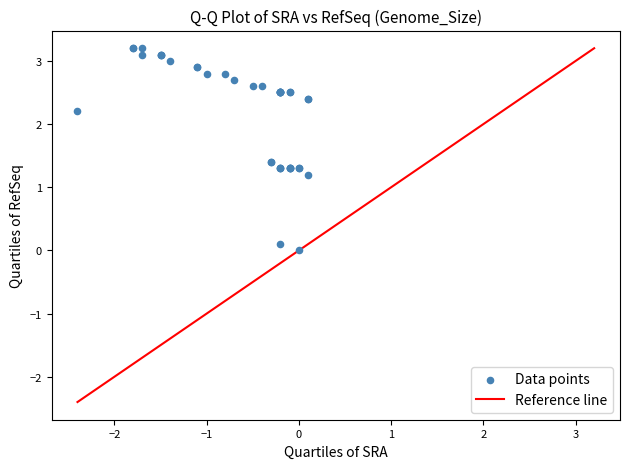

What Y value in the scatter plot is closest to 1?

1.2